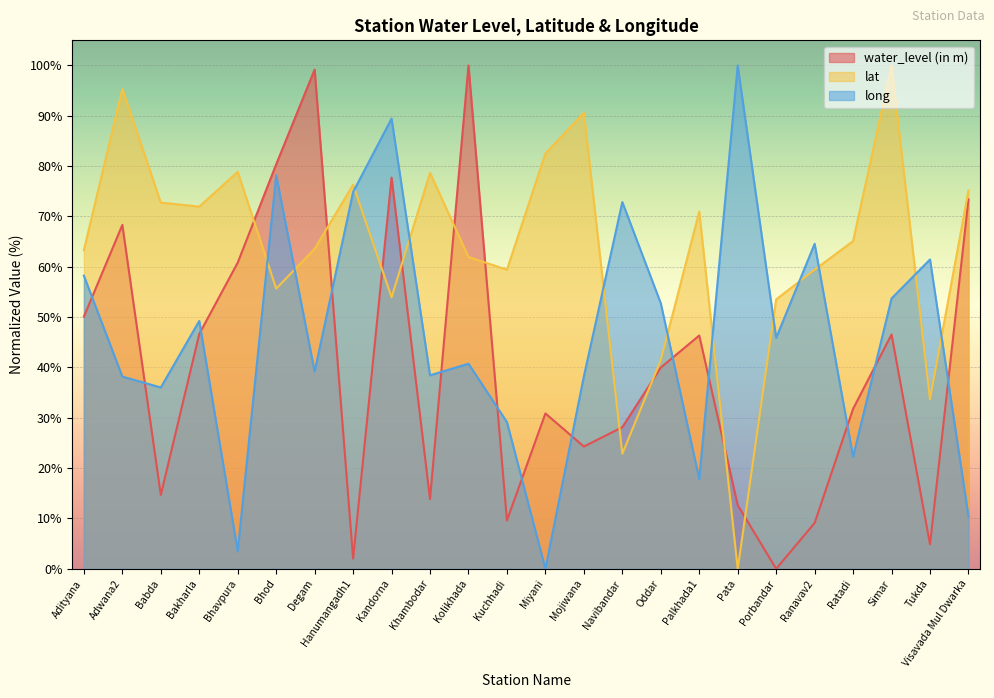

Count the number of data series in this chart.

3